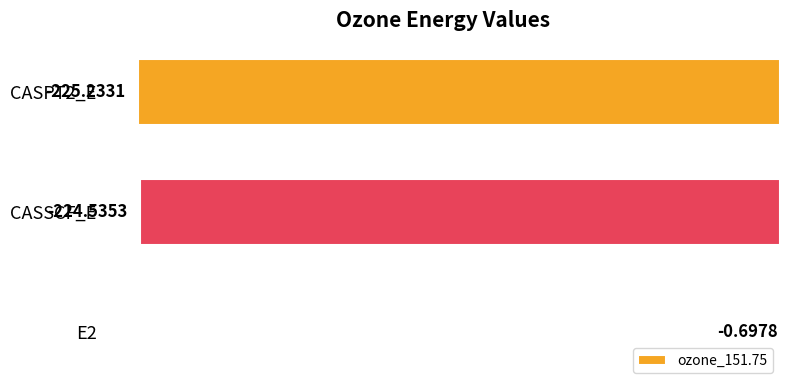

What is the change in value from E2 to CASSCF_E?

-223.8